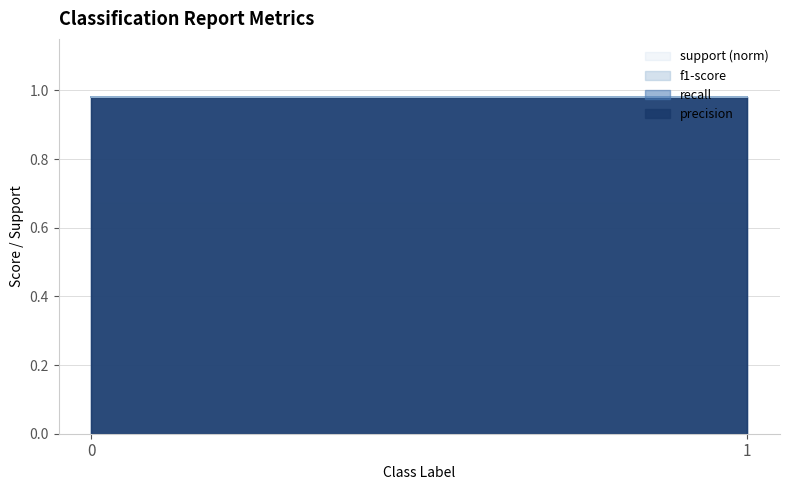

Read the f1-score value at 1.

1.0